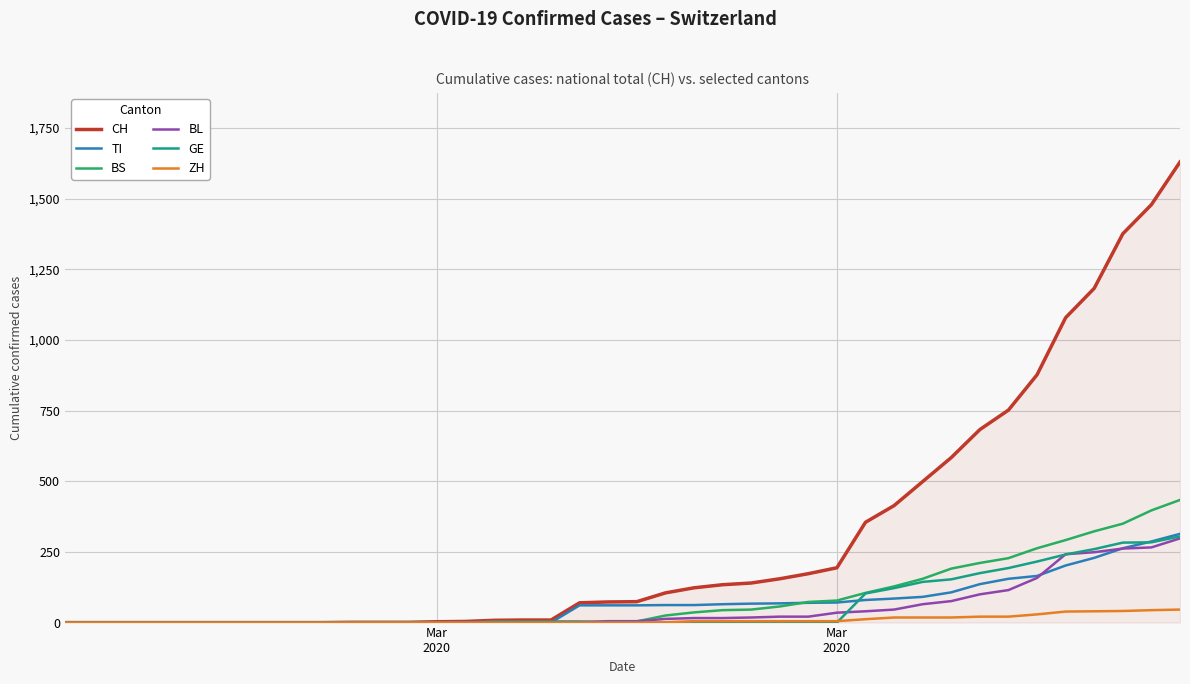

What is the maximum value shown in the chart?

1630